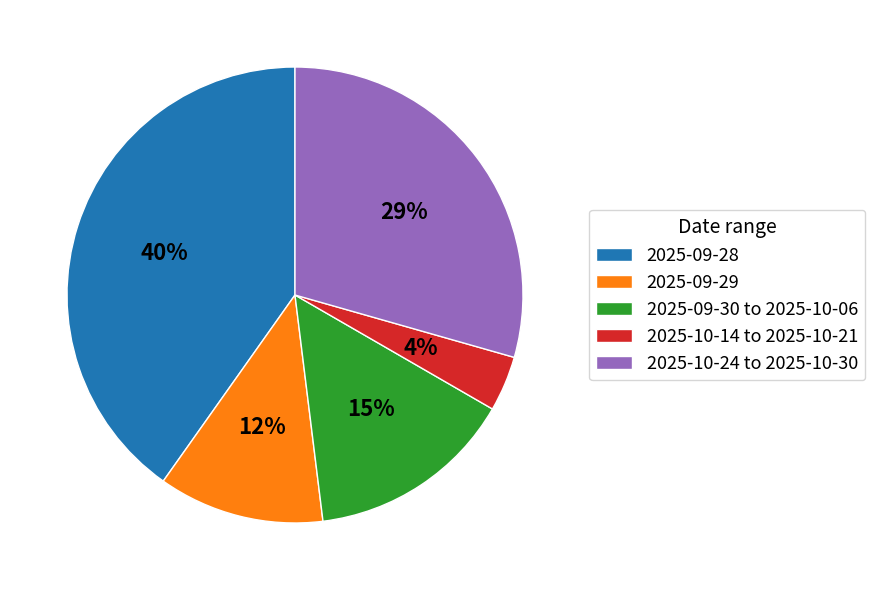

Does 2025-09-28 represent more than half of the total?

No